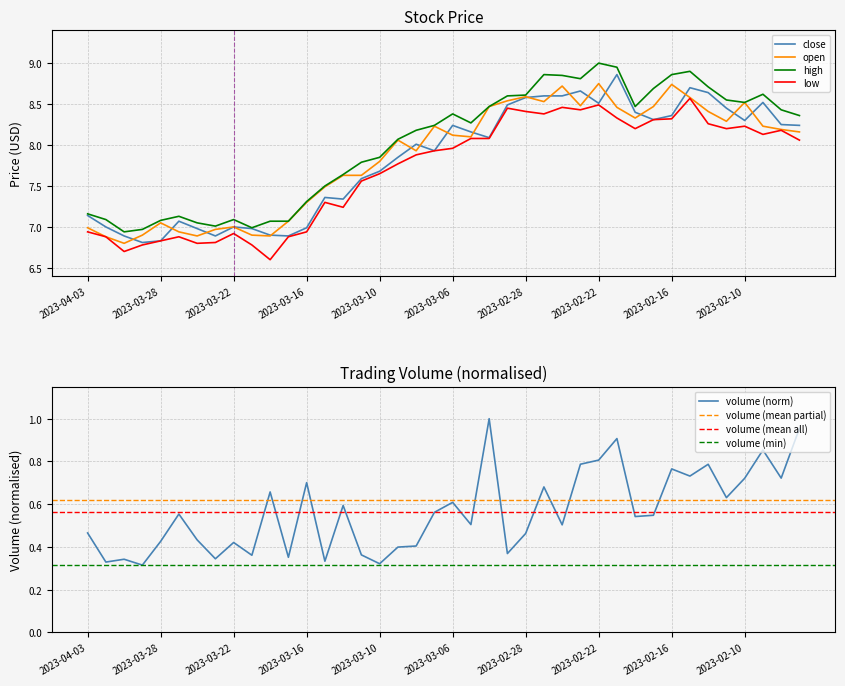

What is the value of the volume point at the 3rd from the left?

0.3